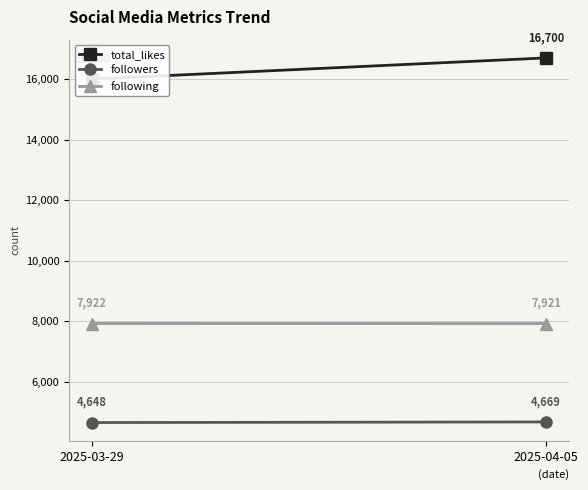

Between 2025-03-29 and 2025-04-05, which is larger?

2025-04-05